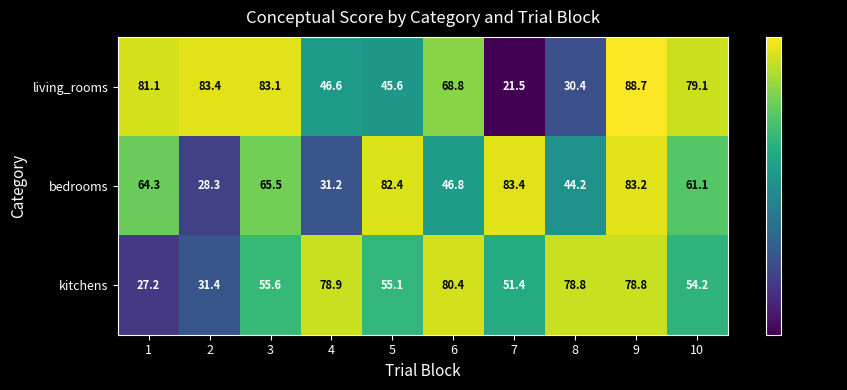

Which series changed the most between 3 and 9?

kitchens